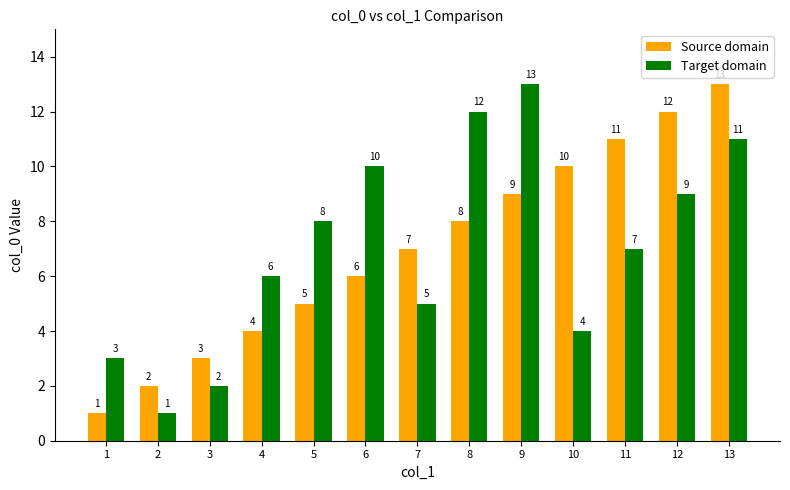

What is the difference between the maximum and minimum values in the Source domain series?

12